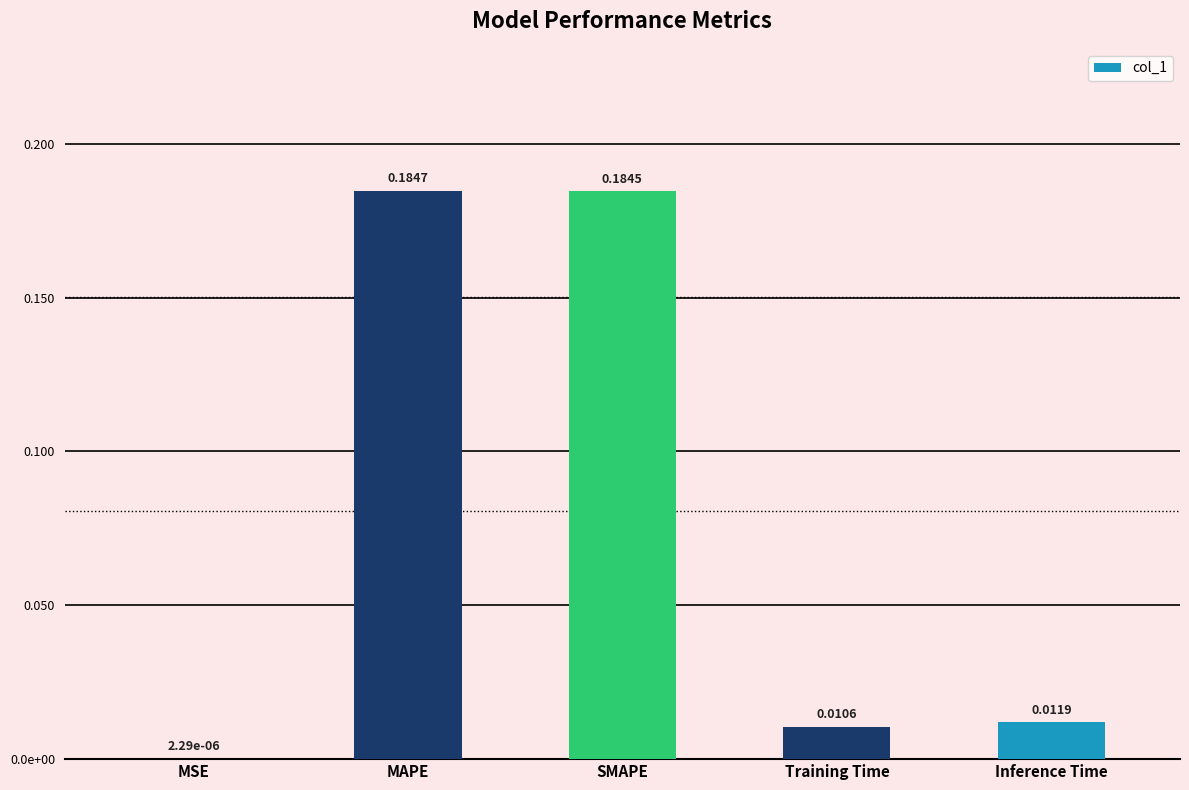

Is it true that the value at Inference Time is 0.0?

False